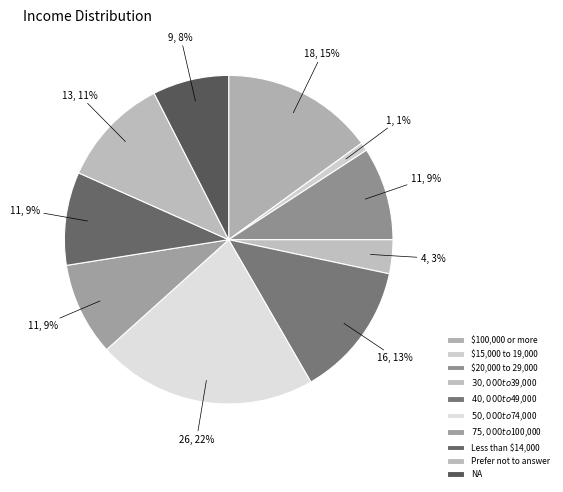

Is it true that $50,000 to $74,000 is 22% of the pie?

True